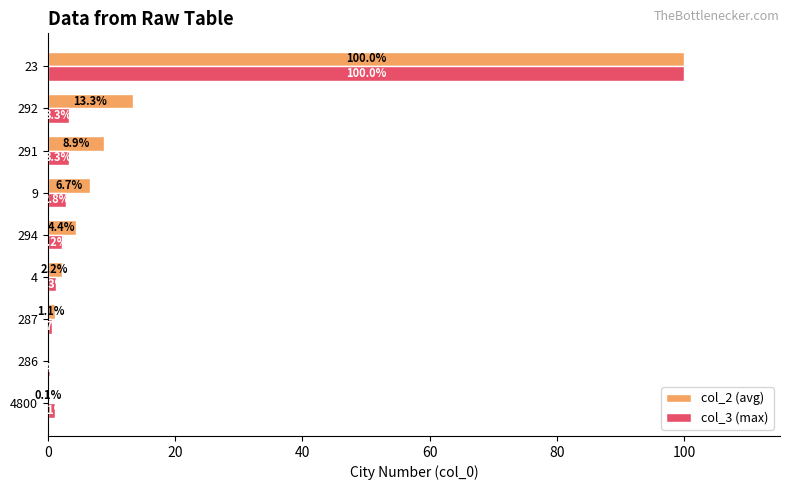

Which series has the largest range (max minus min)?

col_2 (avg)